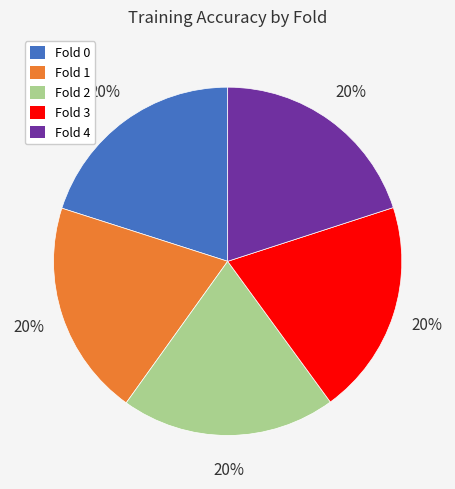

True or false: Fold 2 accounts for 20% of the total.

True